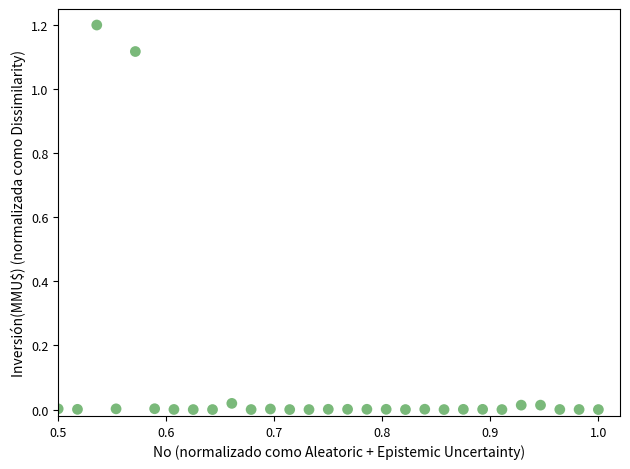

What is the range of X values (max minus min)?

0.5